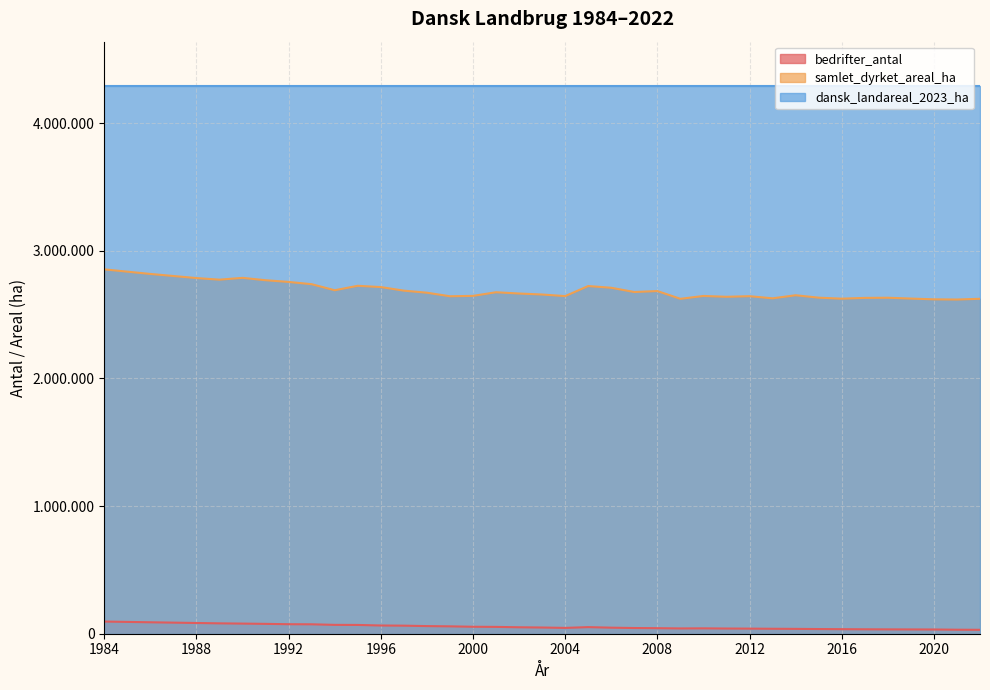

How many interior local valleys does the bedrifter_antal series have?

2